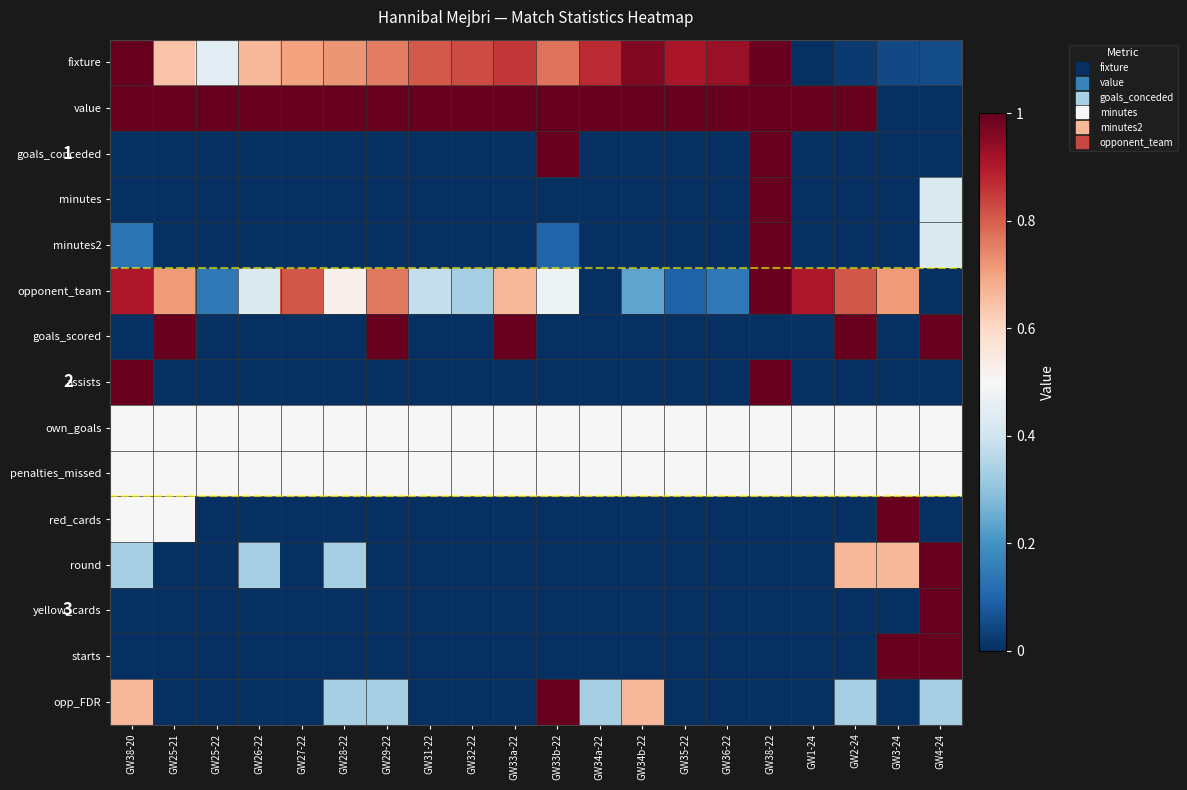

What is the difference between the highest and lowest values at GW34b-22?

1.0